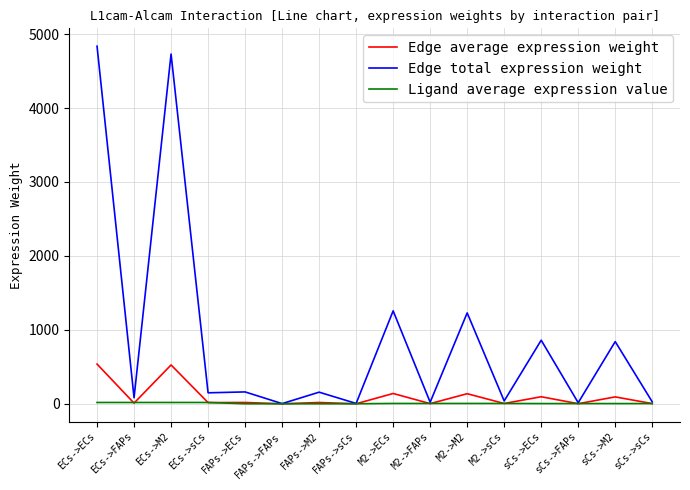

Which series has the largest total across all categories?

Edge total expression weight